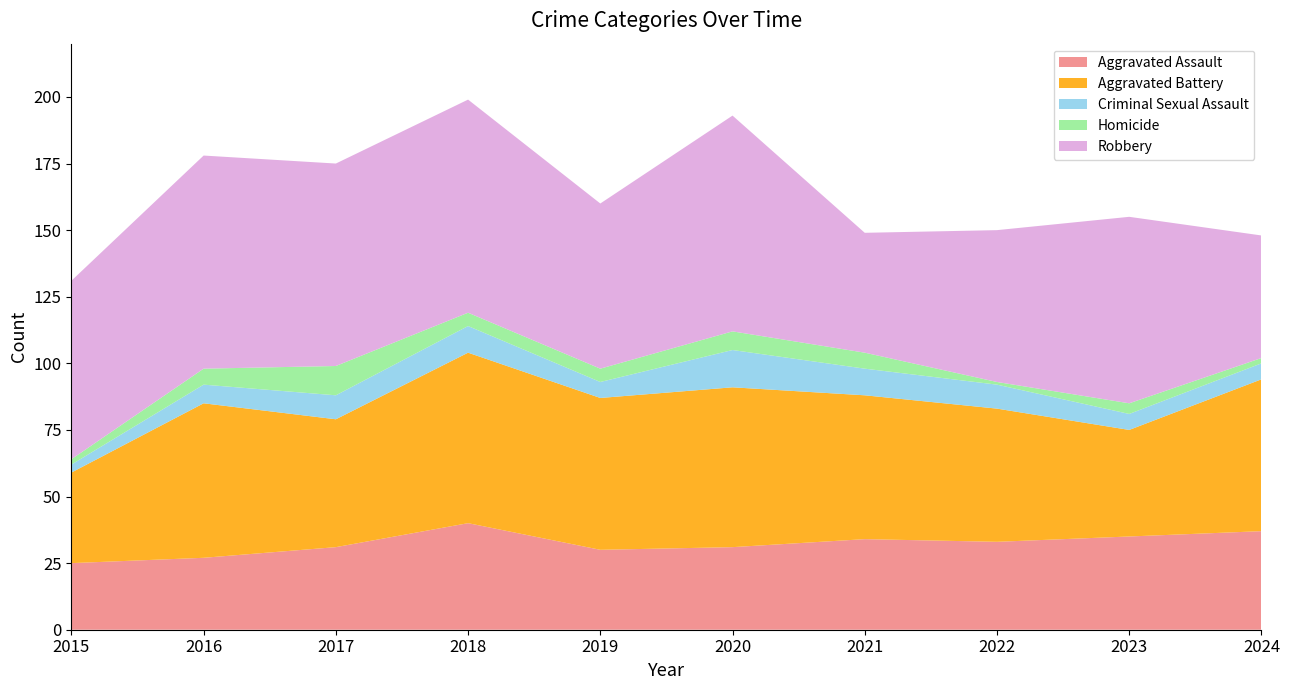

Reading left to right, extract all data points from this chart.

Aggravated Assault: 2015=25	2016=27	2017=31	2018=40	2019=30	2020=31	2021=34	2022=33	2023=35	2024=37
Aggravated Battery: 2015=34	2016=58	2017=48	2018=64	2019=57	2020=60	2021=54	2022=50	2023=40	2024=57
Criminal Sexual Assault: 2015=3	2016=7	2017=9	2018=10	2019=6	2020=14	2021=10	2022=9	2023=6	2024=6
Homicide: 2015=2	2016=6	2017=11	2018=5	2019=5	2020=7	2021=6	2022=1	2023=4	2024=2
Robbery: 2015=67	2016=80	2017=76	2018=80	2019=62	2020=81	2021=45	2022=57	2023=70	2024=46